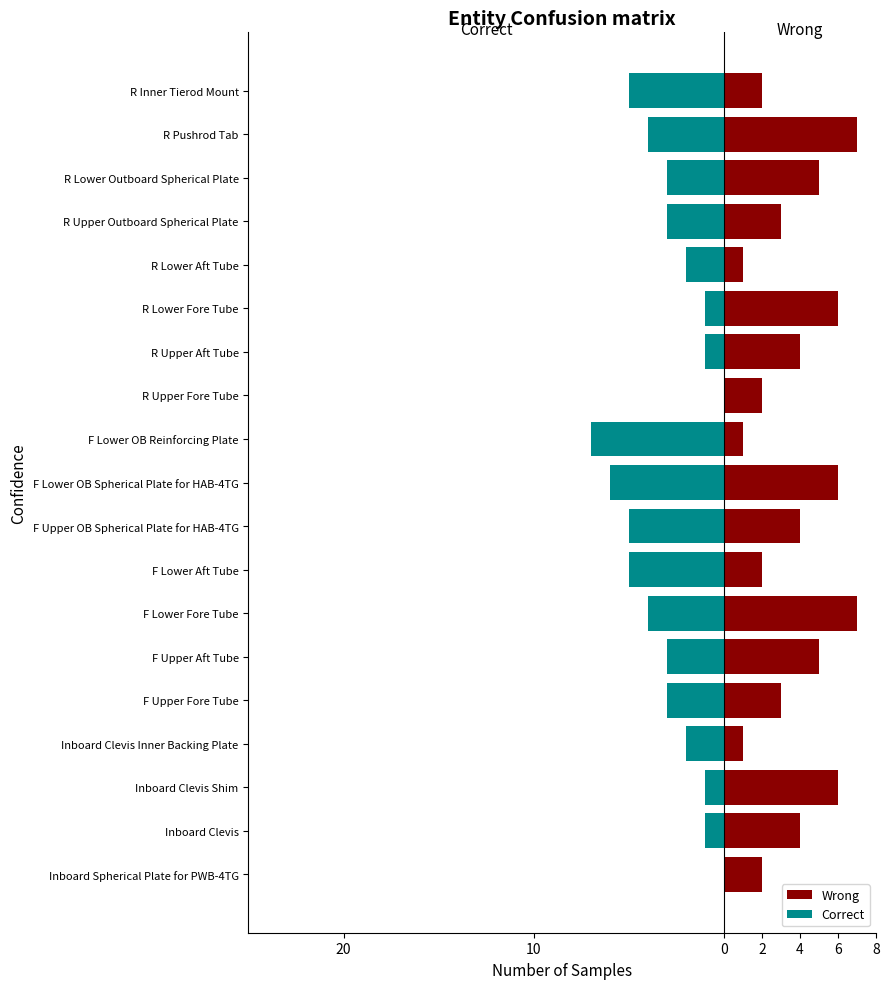

Rank the series by their maximum value, from lowest to highest.

Correct, Wrong